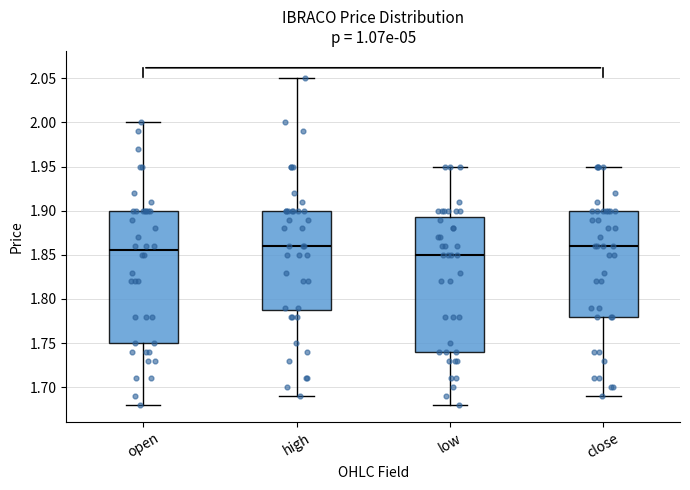

Where is the upper edge of the box for close on the y-axis? The values are not printed on the chart, so give them approximately, as read against the axis.

1.900